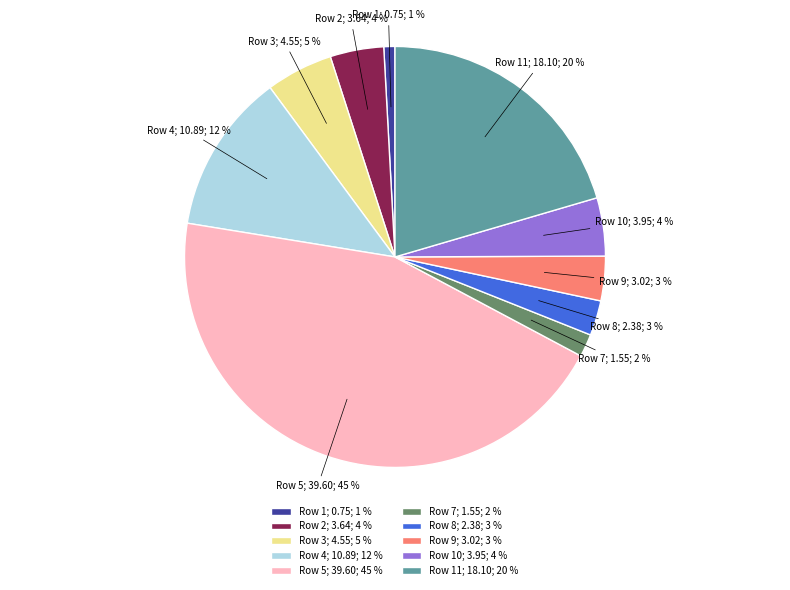

To the nearest percent, what portion does Row 4; 10.89; 12 % represent?

12%